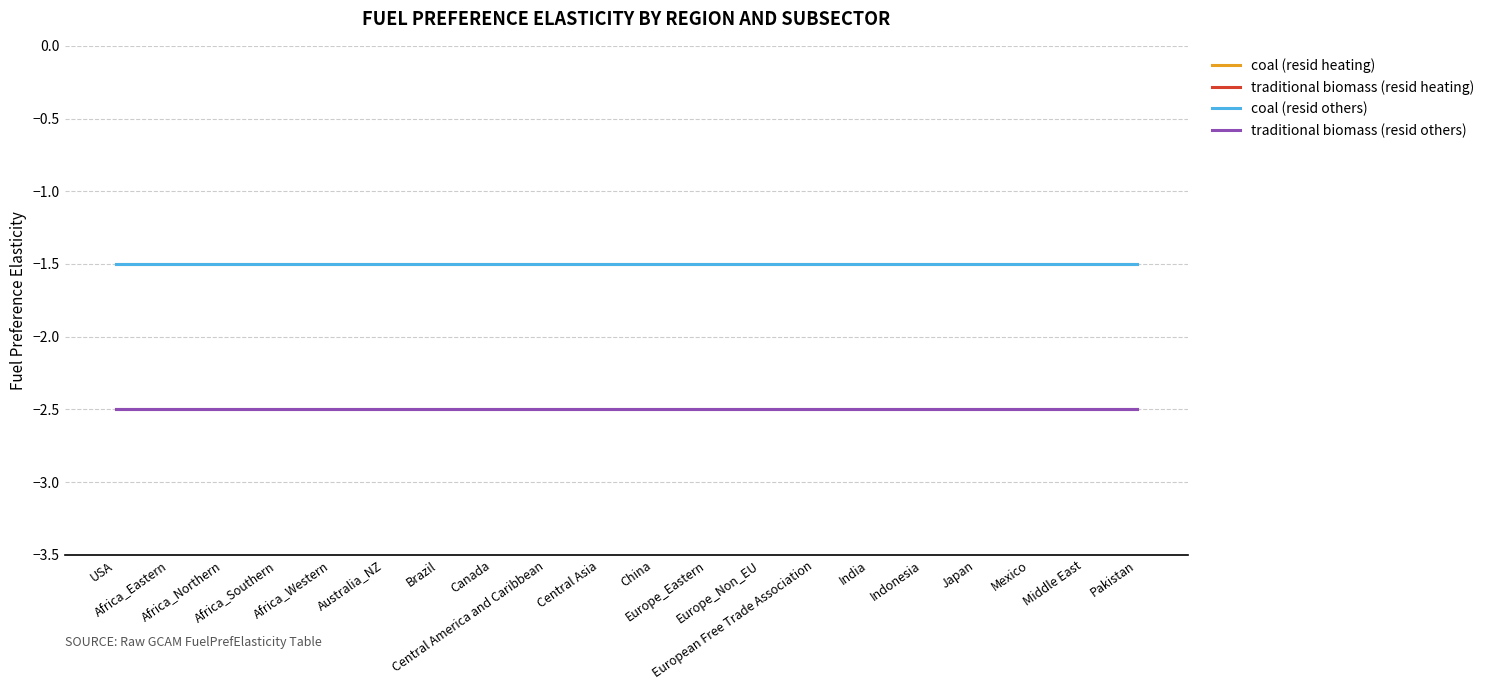

Does the chart display data point markers on the line(s)?

No